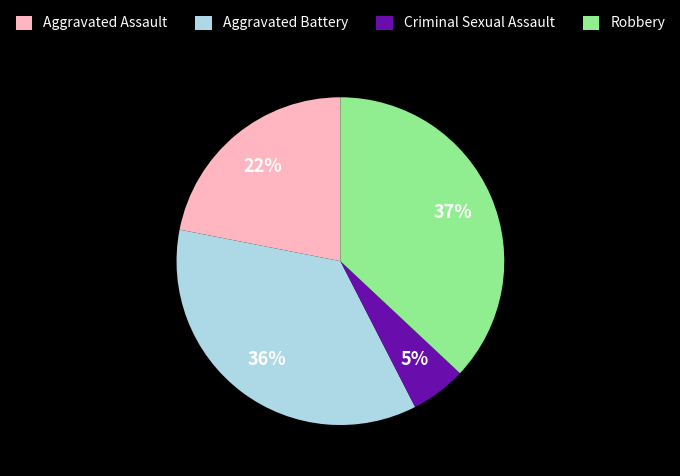

Do Aggravated Assault and Criminal Sexual Assault together represent more than half of the pie?

No